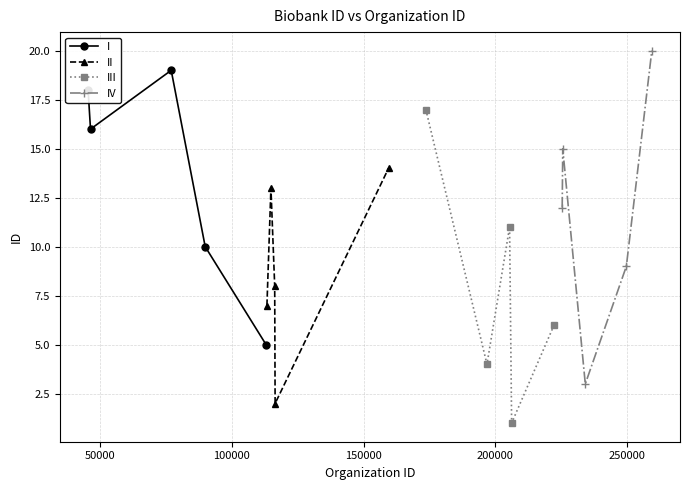

In I, how many points are higher than both neighbors (excluding endpoints)?

1